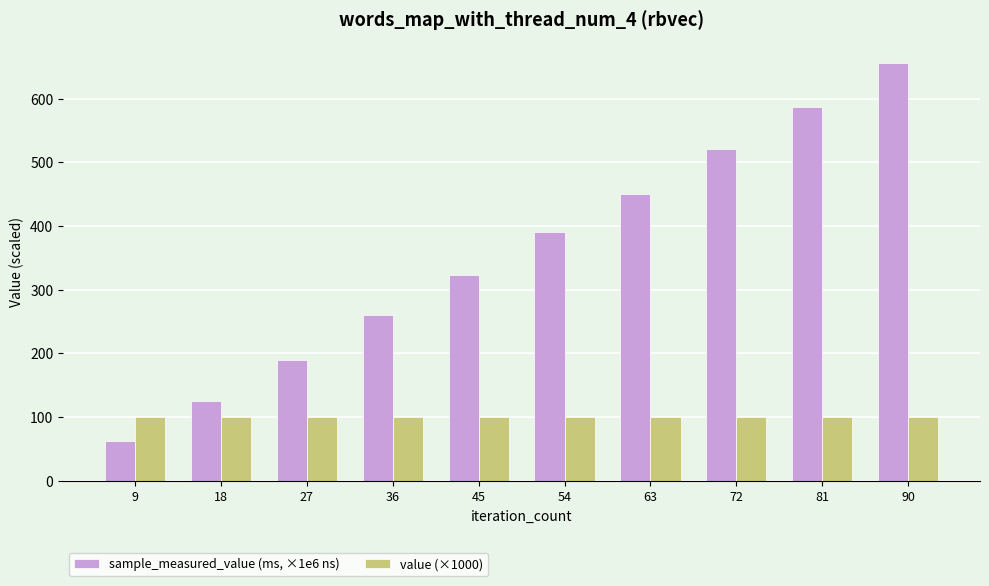

What are all the series names shown in the legend?

sample_measured_value (ms, ×1e6 ns), value (×1000)